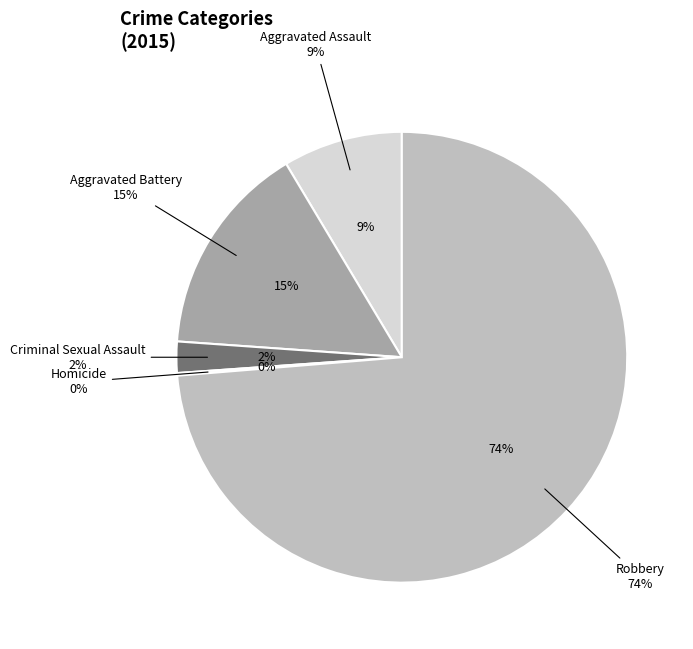

Combined, do Aggravated Battery and Robbery account for over 50%?

Yes